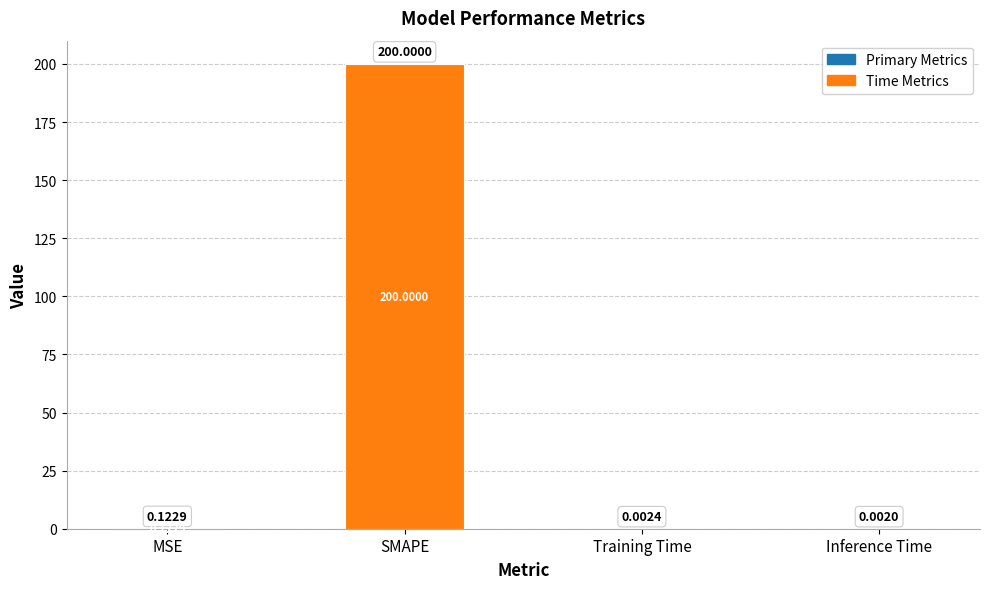

Which has a higher value, Training Time or MSE?

MSE